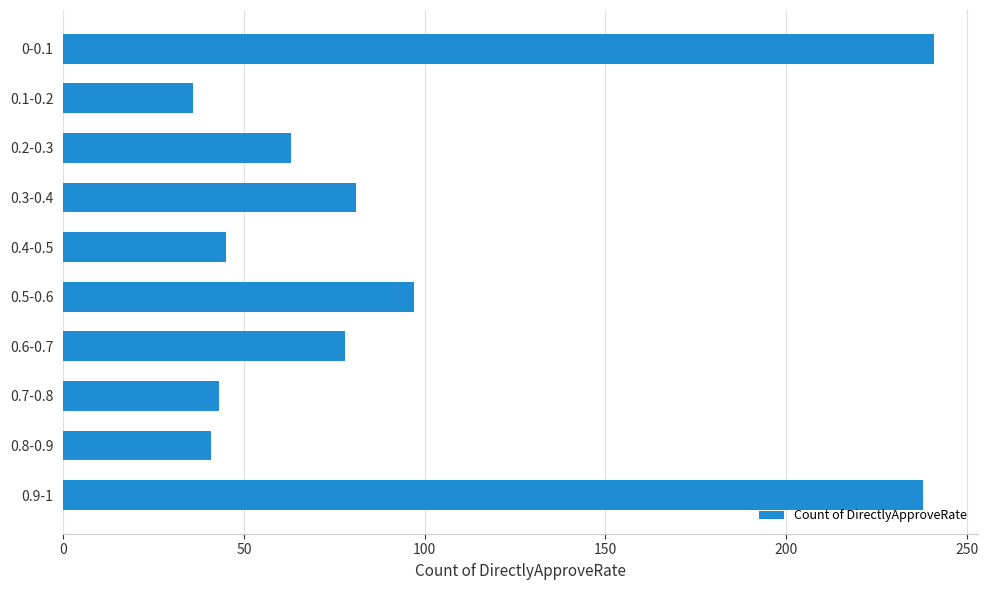

At which label is the value closest to 138?

0.5-0.6